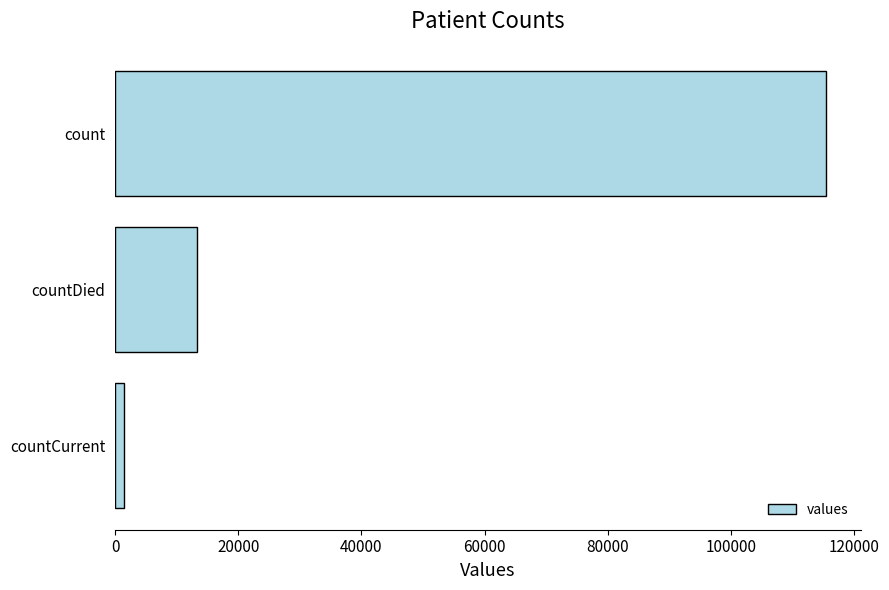

Rank the categories by value from lowest to highest.

countCurrent, countDied, count